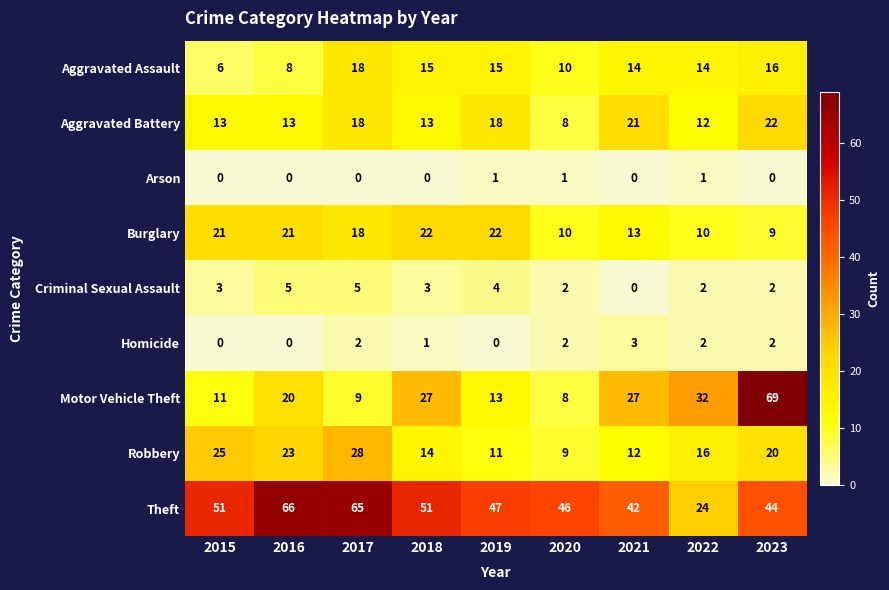

Read the Aggravated Battery value at 2018.

13